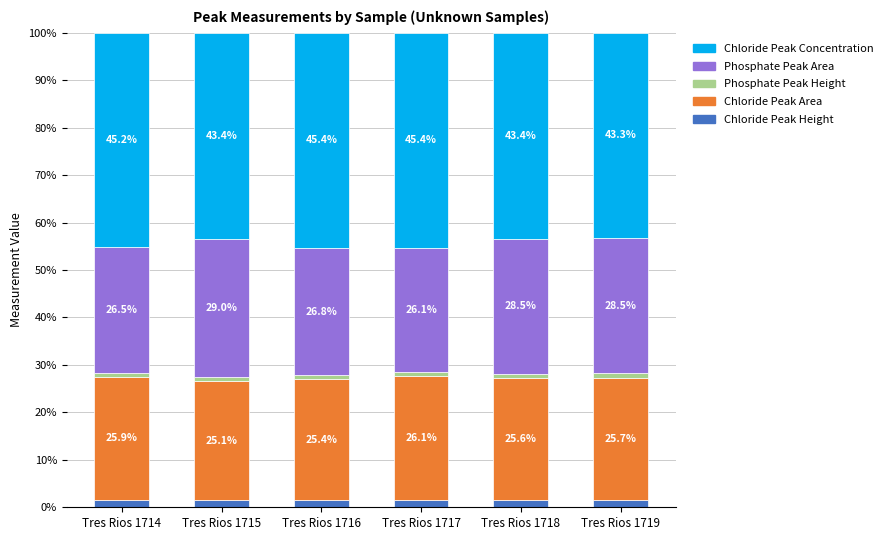

The Chloride Peak Height series shows 1.6 at Tres Rios 1719. True or false?

True